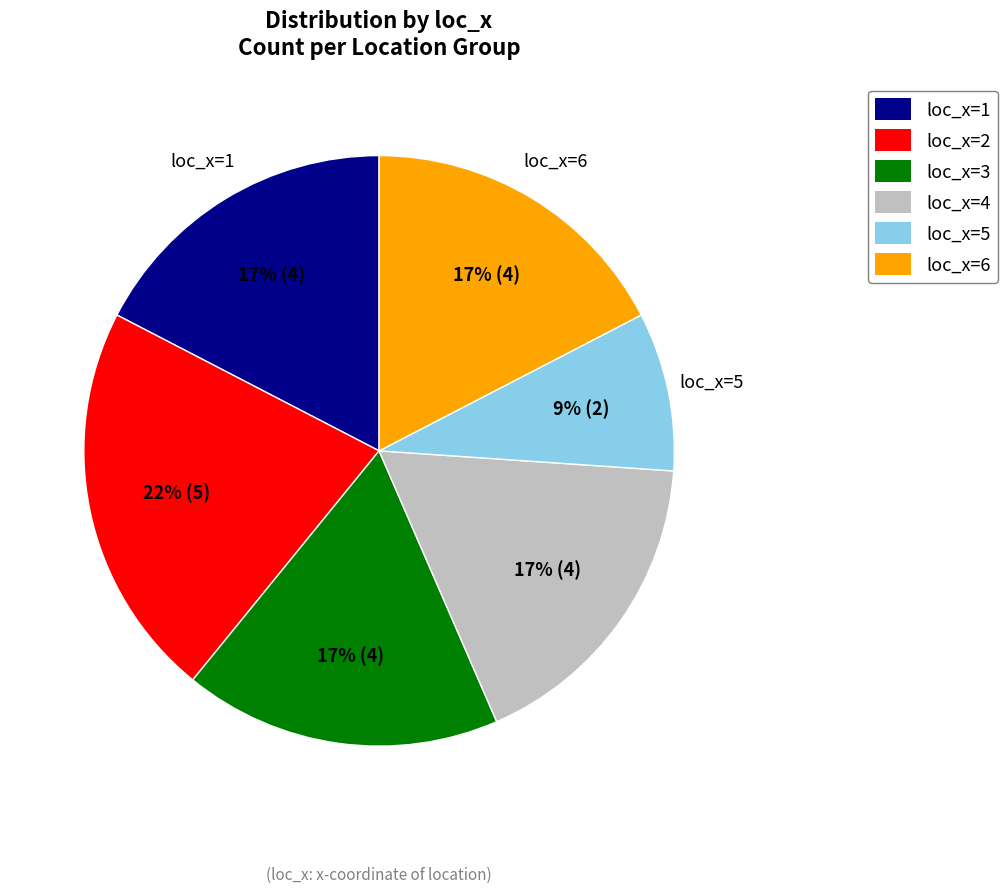

To the nearest percent, what is the average slice percentage?

17%